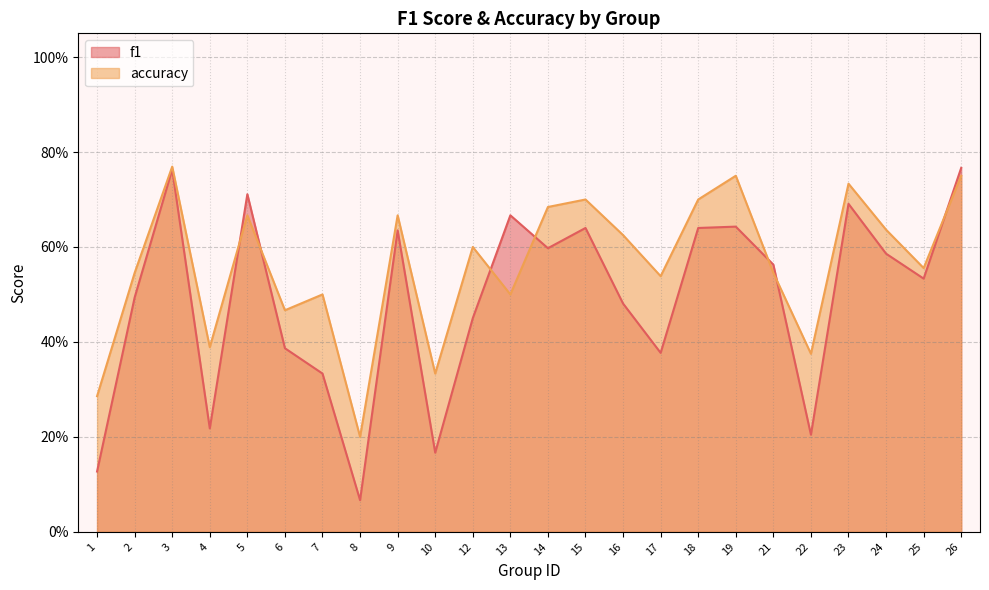

True or false: accuracy has a value of 0.9 at 5.

False